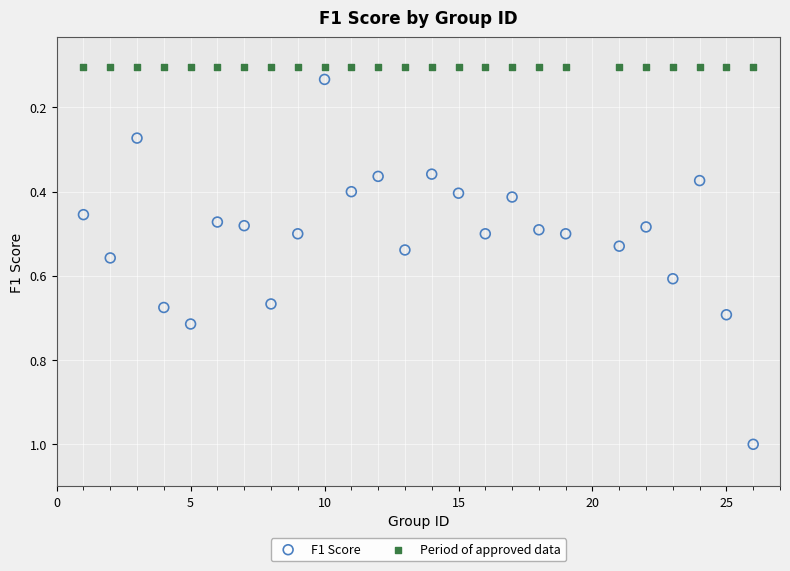

What are all the series names shown in the legend?

F1 Score, Period of approved data